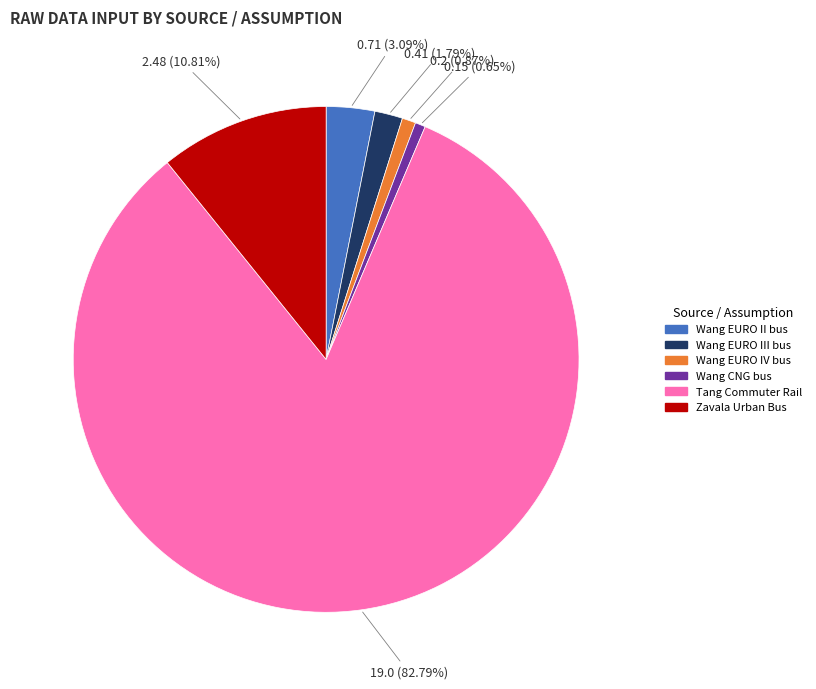

To the nearest percent, what is the combined percentage of Wang EURO IV bus and Wang EURO II bus?

4%